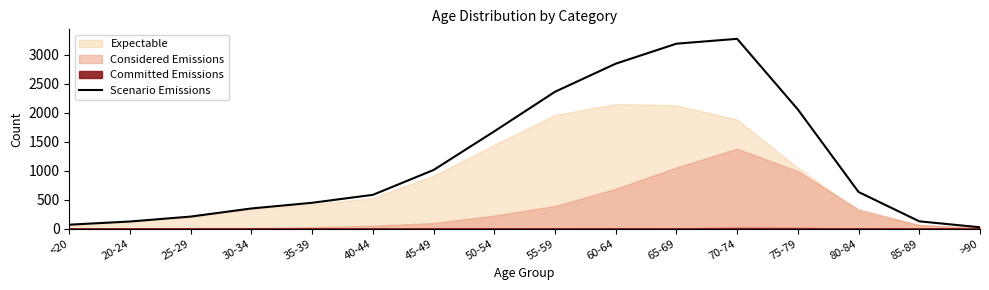

The chart shows a value of 157 at 30-34. True or false?

False